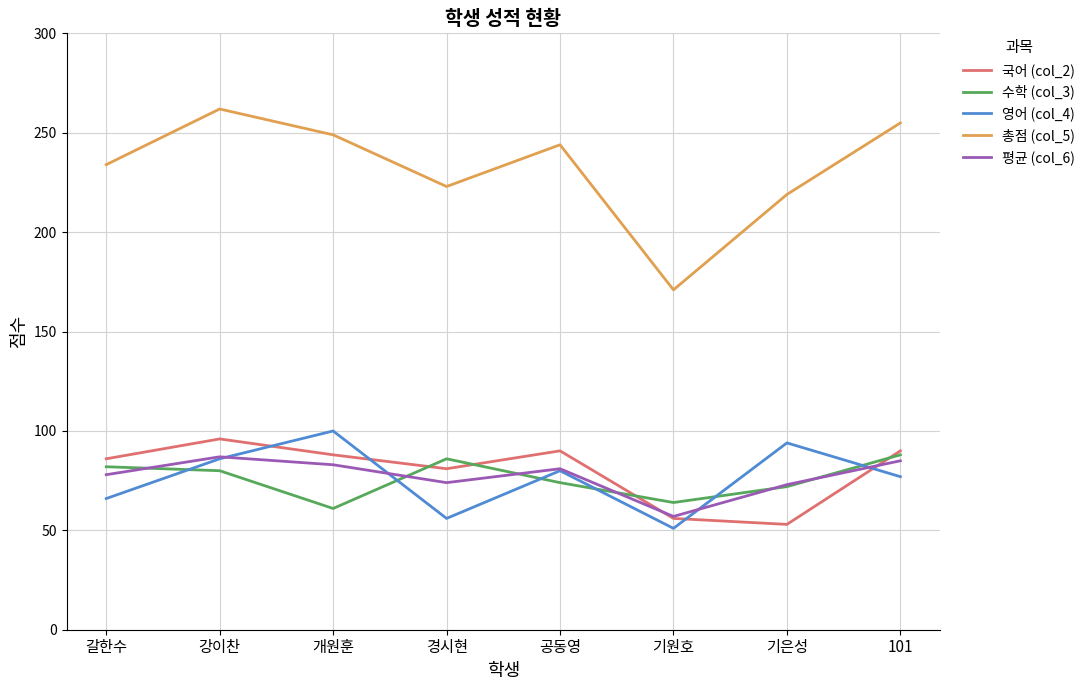

What position from the right is 갈한수?

8